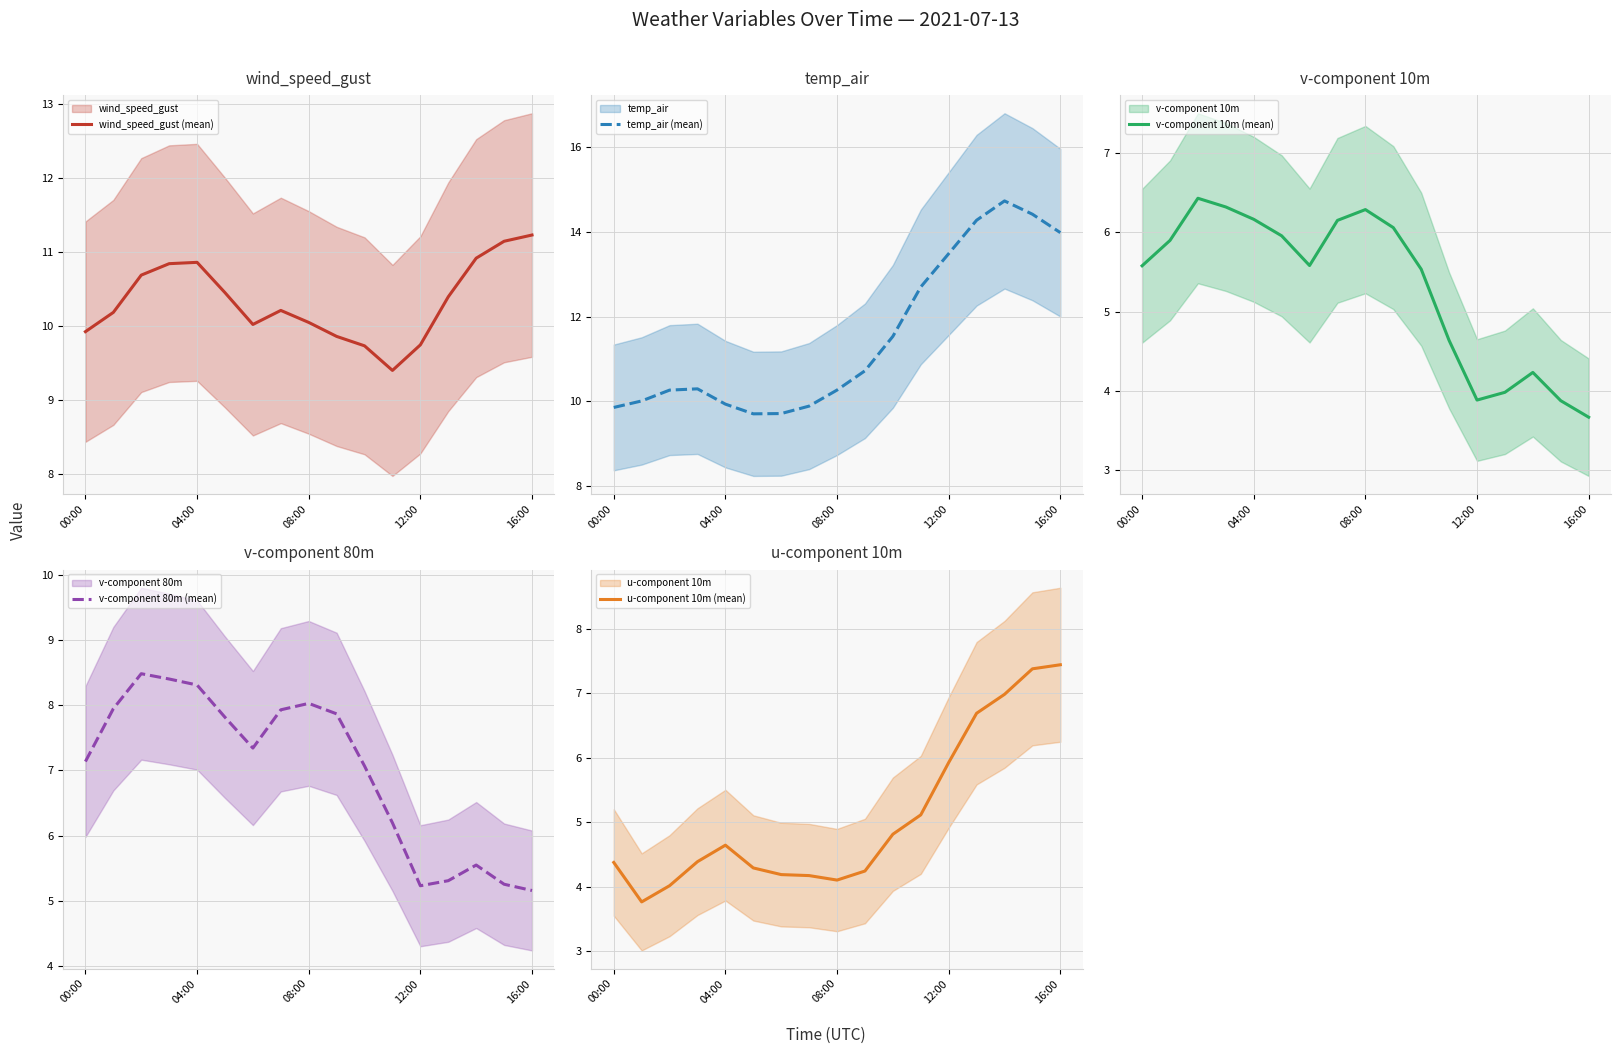

What is the highest value of the wind_speed_gust (mean) series?

11.2